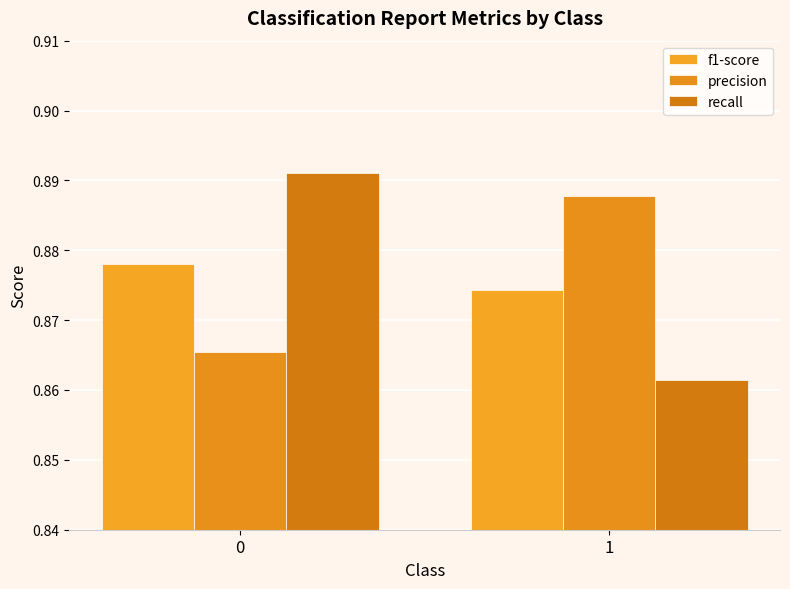

True or false: recall has a value of 0.4 at 1.

False